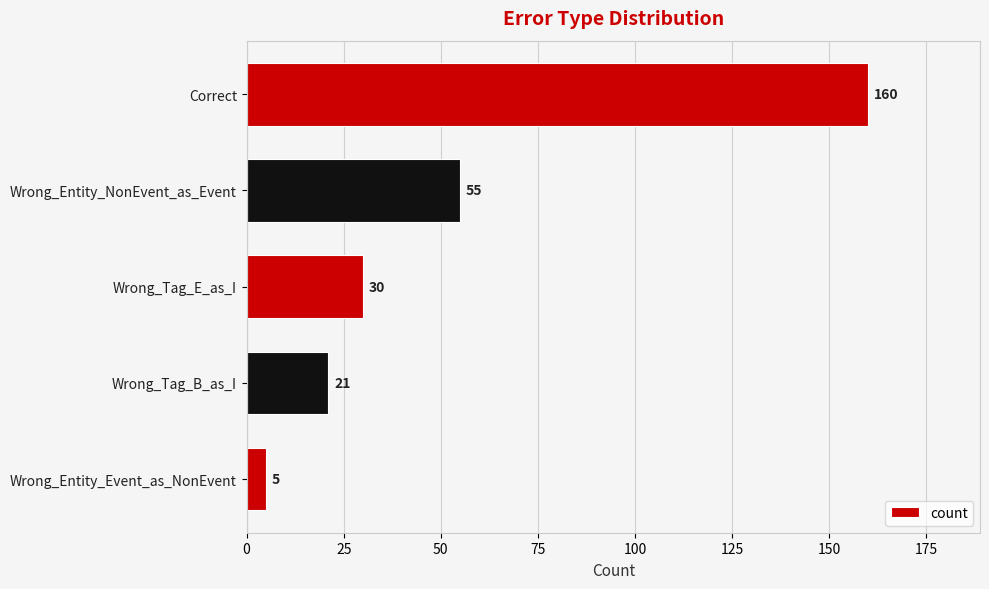

Does the chart contain stacked bars?

No